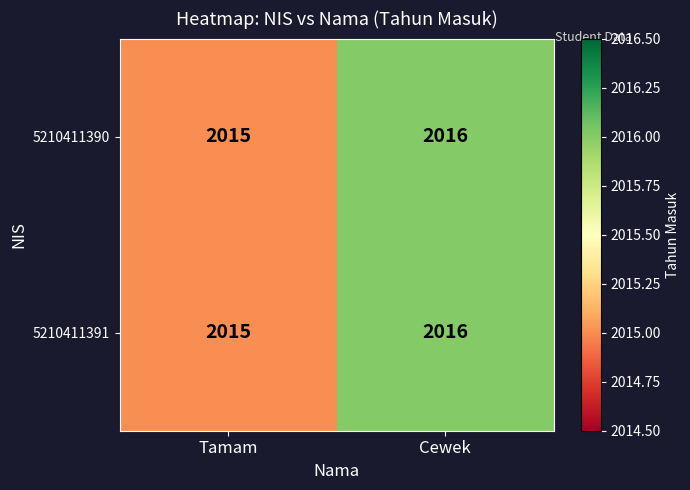

What is the maximum value for 5210411391?

2016